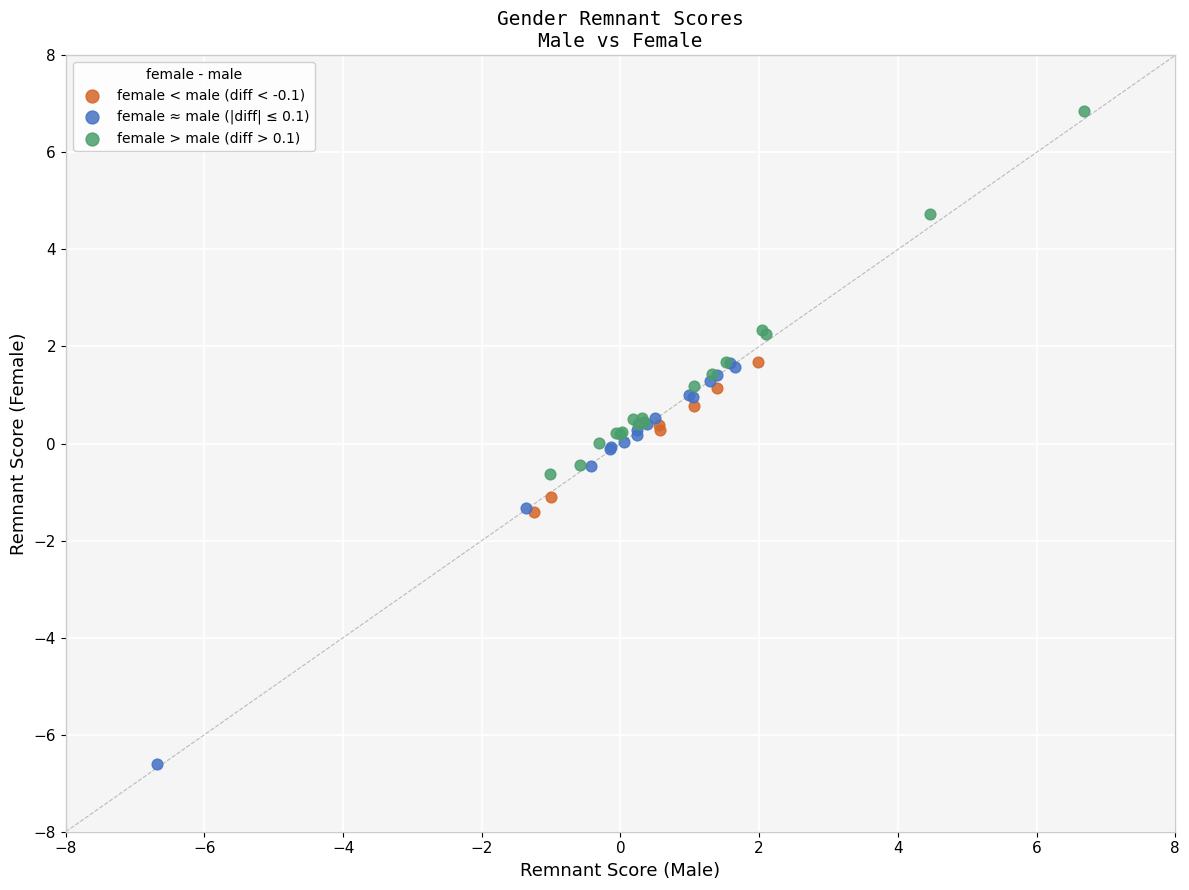

Which series contains the highest Y value?

female > male (diff > 0.1)